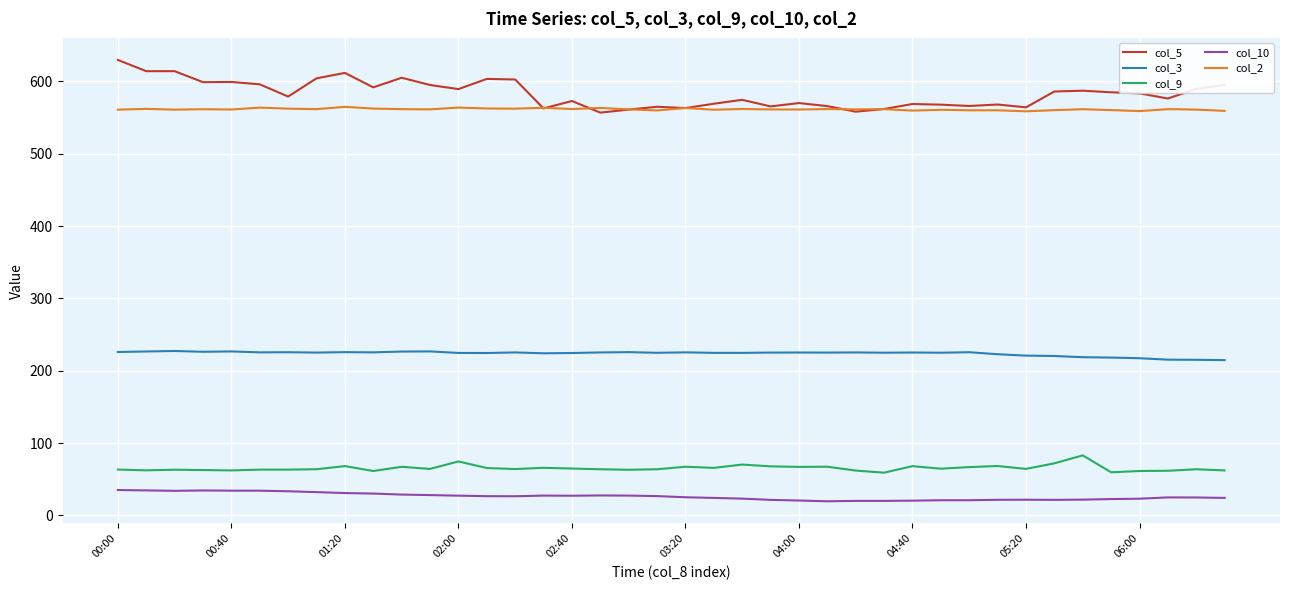

List the series in order of their peak value, highest first.

col_5, col_2, col_3, col_9, col_10